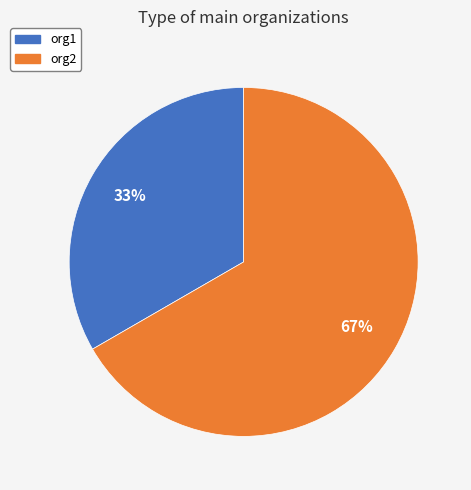

What is the ratio of the value at org2 to the value at org1?

2.0